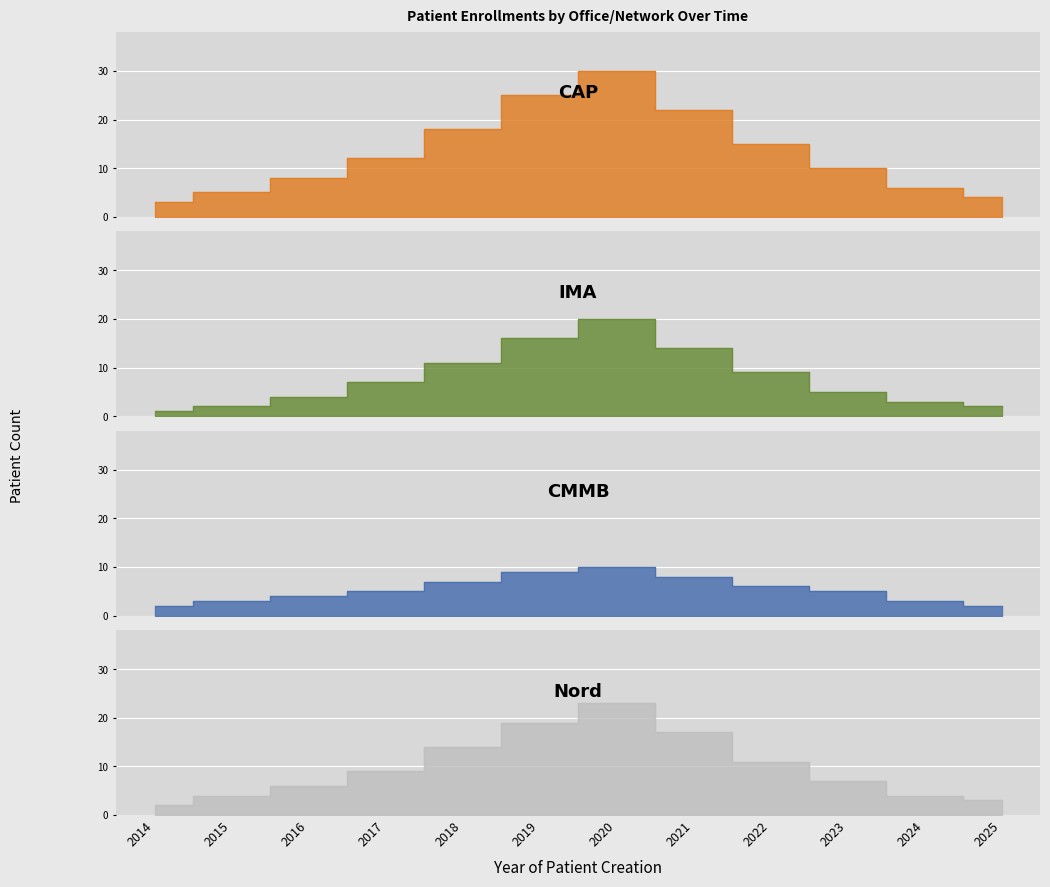

Which series has the largest total across all categories?

CAP